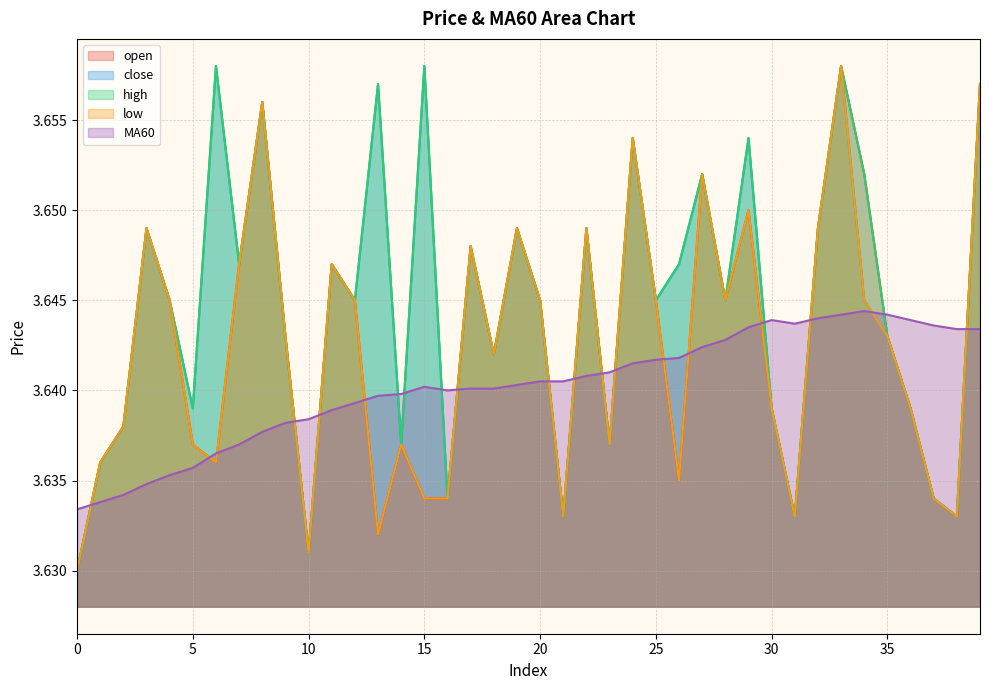

What is the value of the low point at the 32nd from the left?

3.6